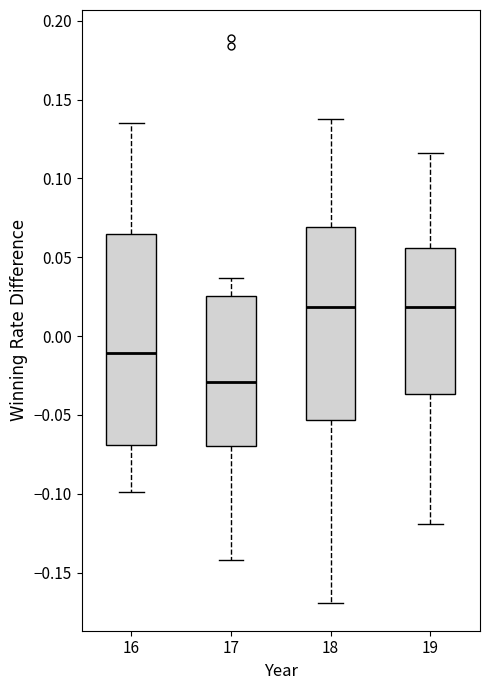

Reading left to right, read every box against the y-axis: the position of its median line, the range the box covers, and the ends of its whiskers. The values are not printed on the chart, so give them approximately, as read against the axis.

16: median -0.010, box -0.070 to 0.065, whiskers -0.100 to 0.135
17: median -0.030, box -0.070 to 0.025, whiskers -0.140 to 0.035
18: median 0.020, box -0.055 to 0.070, whiskers -0.170 to 0.140
19: median 0.020, box -0.035 to 0.055, whiskers -0.120 to 0.115